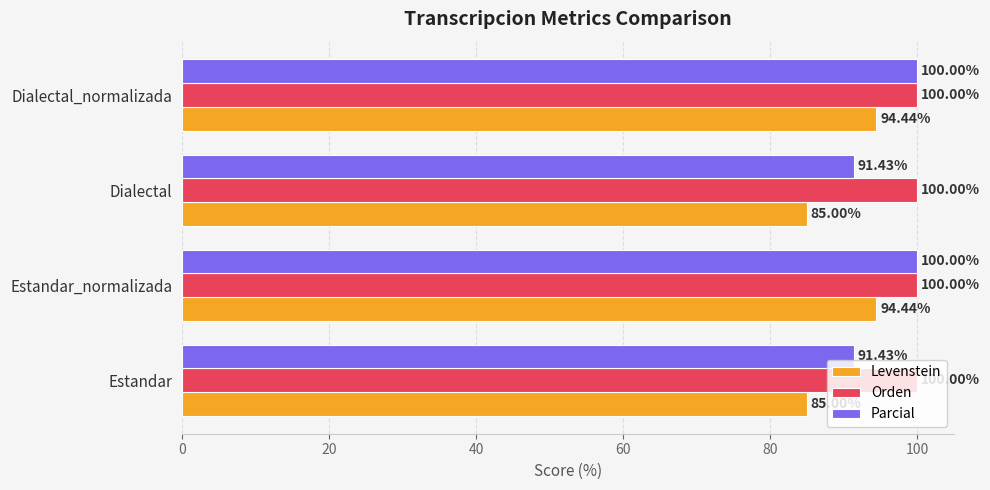

Rank the series at Dialectal from highest to lowest value.

Orden, Parcial, Levenstein